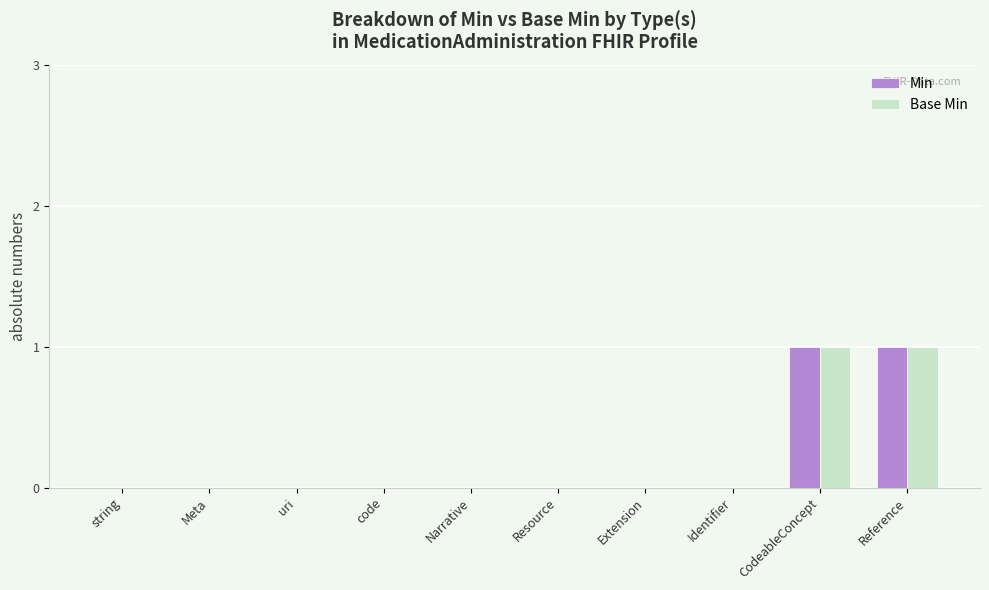

Reading left to right, extract all data points from this chart.

Min: string=0	Meta=0	uri=0	code=0	Narrative=0	Resource=0	Extension=0	Identifier=0	CodeableConcept=1	Reference=1
Base Min: string=0	Meta=0	uri=0	code=0	Narrative=0	Resource=0	Extension=0	Identifier=0	CodeableConcept=1	Reference=1